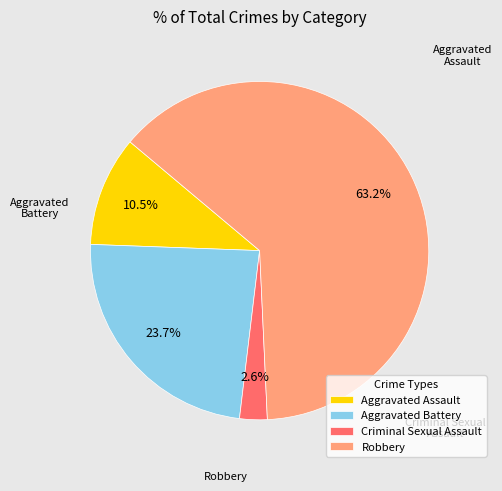

True or false: Aggravated Battery accounts for 12% of the total.

False